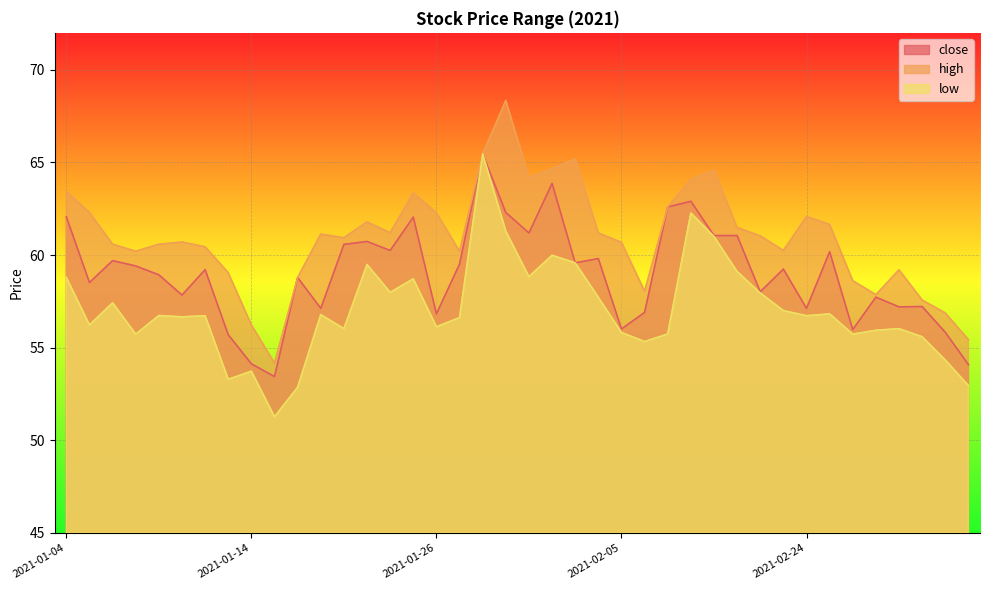

Reading left to right, what are all the values shown in this chart?

close: 62.1	58.5	59.7	59.4	58.9	57.8	59.2	55.7	54.1	53.4	58.8	57.1	60.6	60.7	60.2	62.1	56.8	59.5	65.5	62.3	61.2	63.9	59.6	59.8	56.0	56.9	62.6	62.9	61.1	61.1	58.0	59.2	57.1	60.2	56.0	57.7	57.2	57.2	55.8	54.1
high: 63.4	62.3	60.6	60.2	60.6	60.7	60.4	59.0	56.2	54.2	58.8	61.1	60.9	61.8	61.2	63.4	62.3	60.2	65.5	68.3	64.2	64.7	65.2	61.2	60.7	58.0	62.6	64.1	64.6	61.5	61.0	60.2	62.1	61.7	58.6	57.9	59.2	57.6	56.9	55.4
low: 58.8	56.2	57.4	55.7	56.7	56.7	56.7	53.3	53.7	51.3	52.9	56.8	56.0	59.5	58.0	58.7	56.1	56.6	65.5	61.3	58.8	60.0	59.6	57.7	55.8	55.3	55.7	62.3	61.0	59.1	58.0	57.0	56.7	56.8	55.7	55.9	56.0	55.6	54.3	53.0